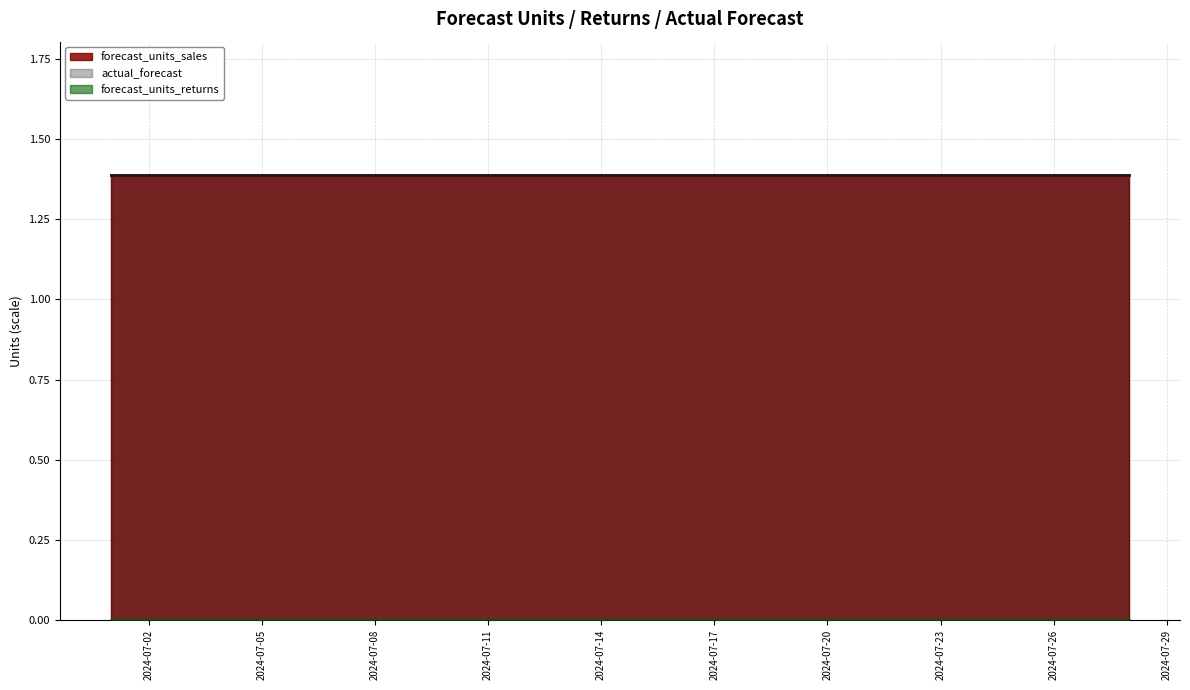

What is the greatest value displayed?

1.4